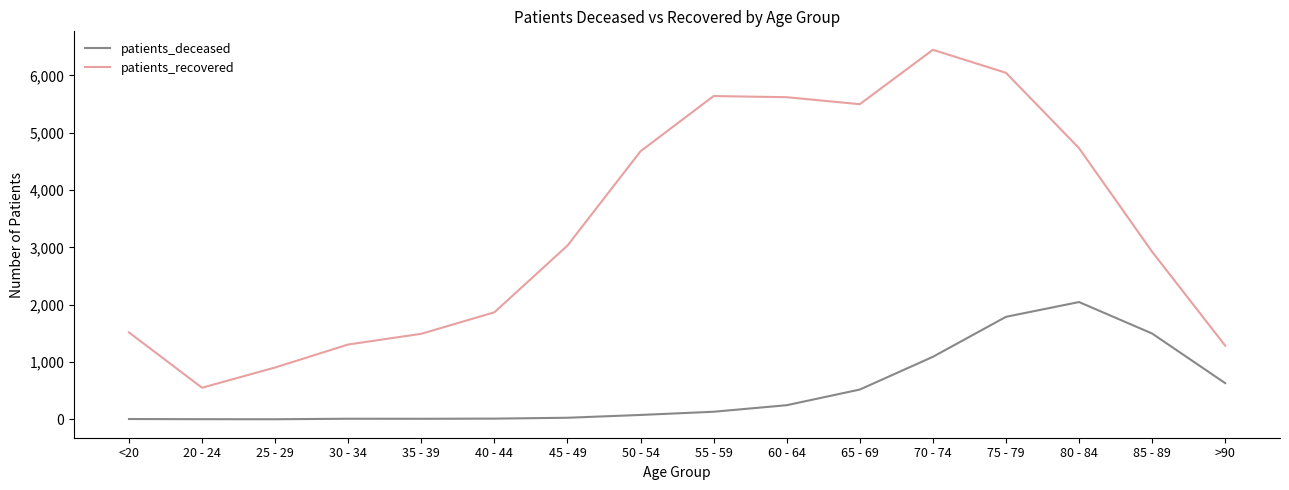

How many values in the patients_deceased series are below 133?

8